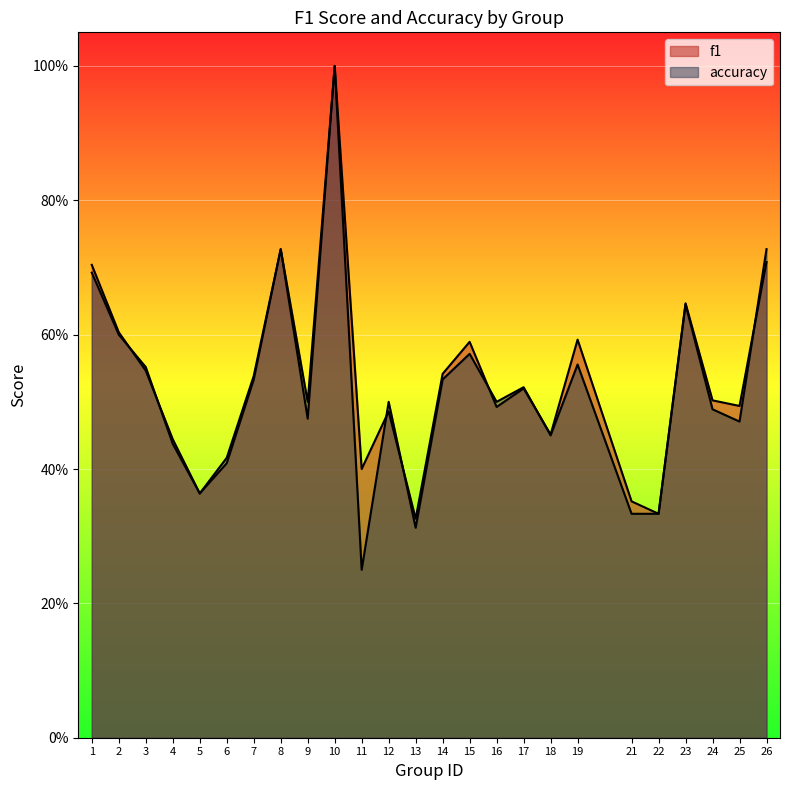

How many times do accuracy and f1 cross each other?

7